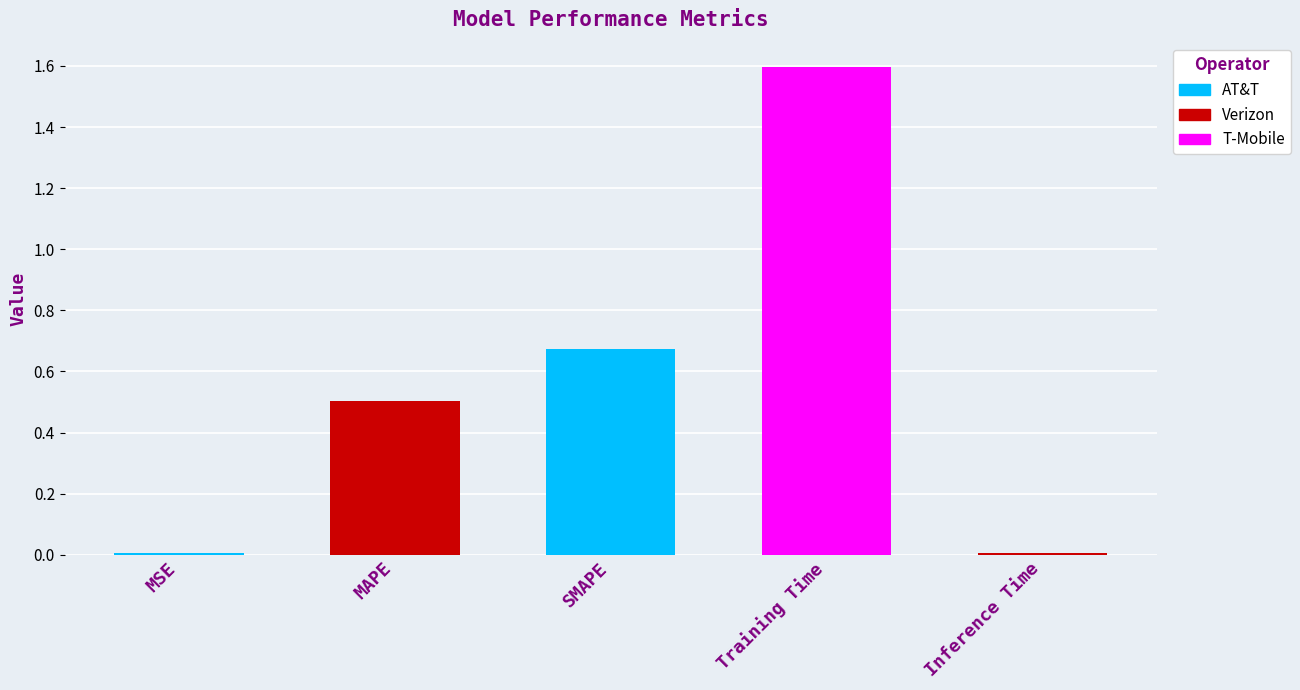

What is the label of the 1st bar from the right?

Inference Time